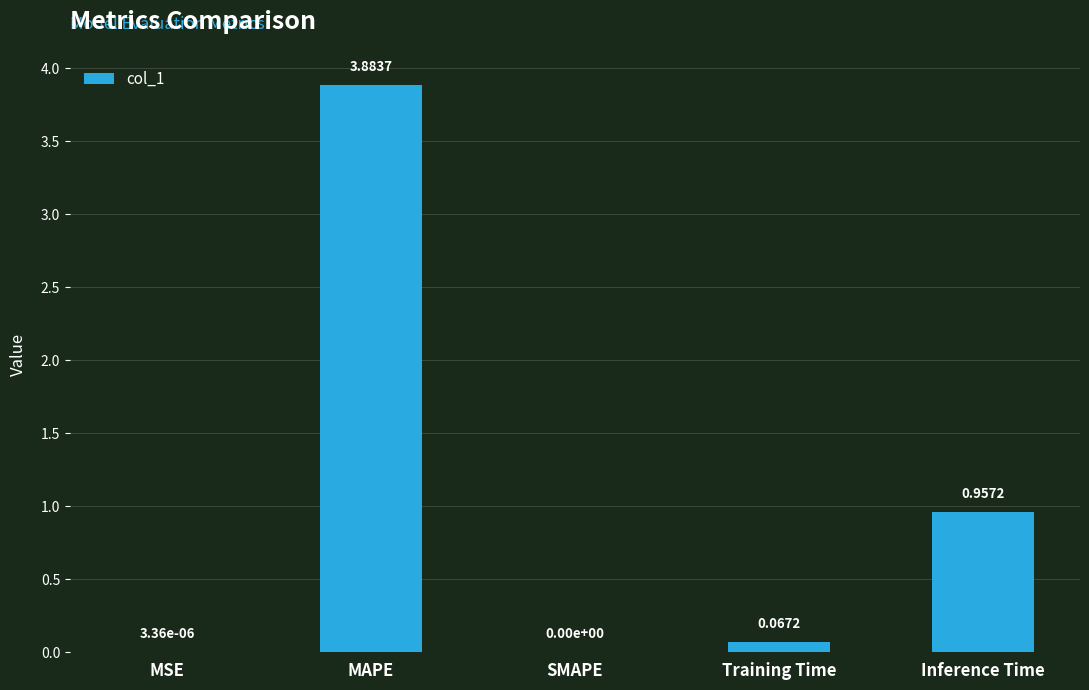

What is the change in value from MAPE to Training Time?

-3.8